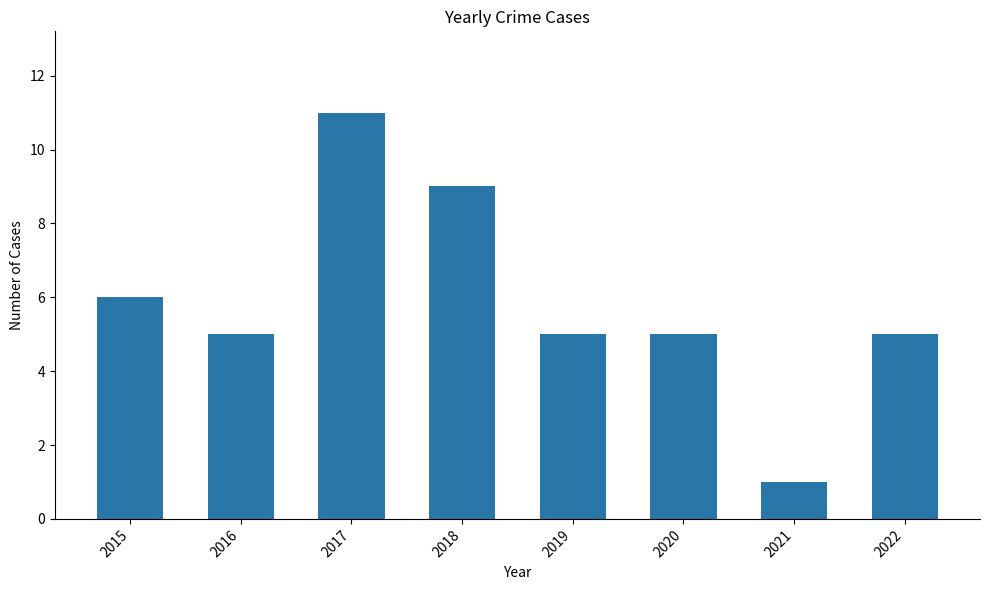

What is the average value?

6